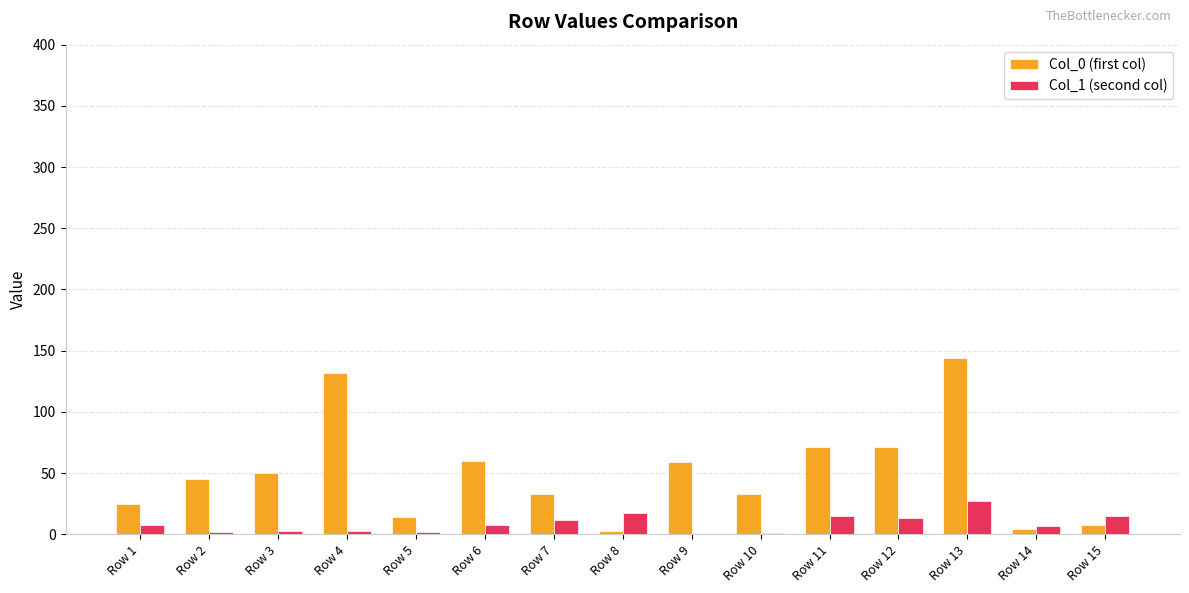

What is the sum of the Col_0 (first col) values at Row 2 and Row 6?

105